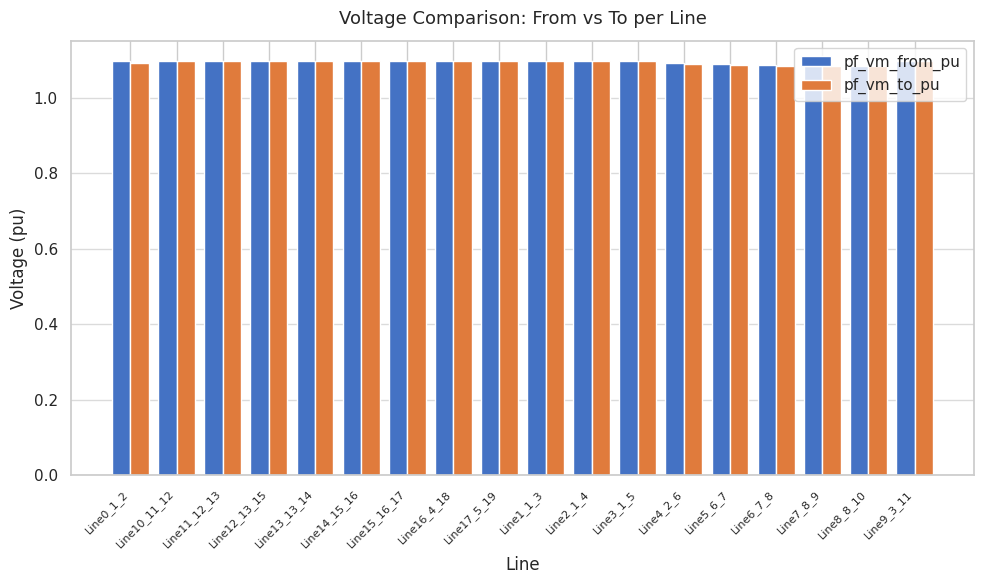

Count the number of categories in the chart.

18